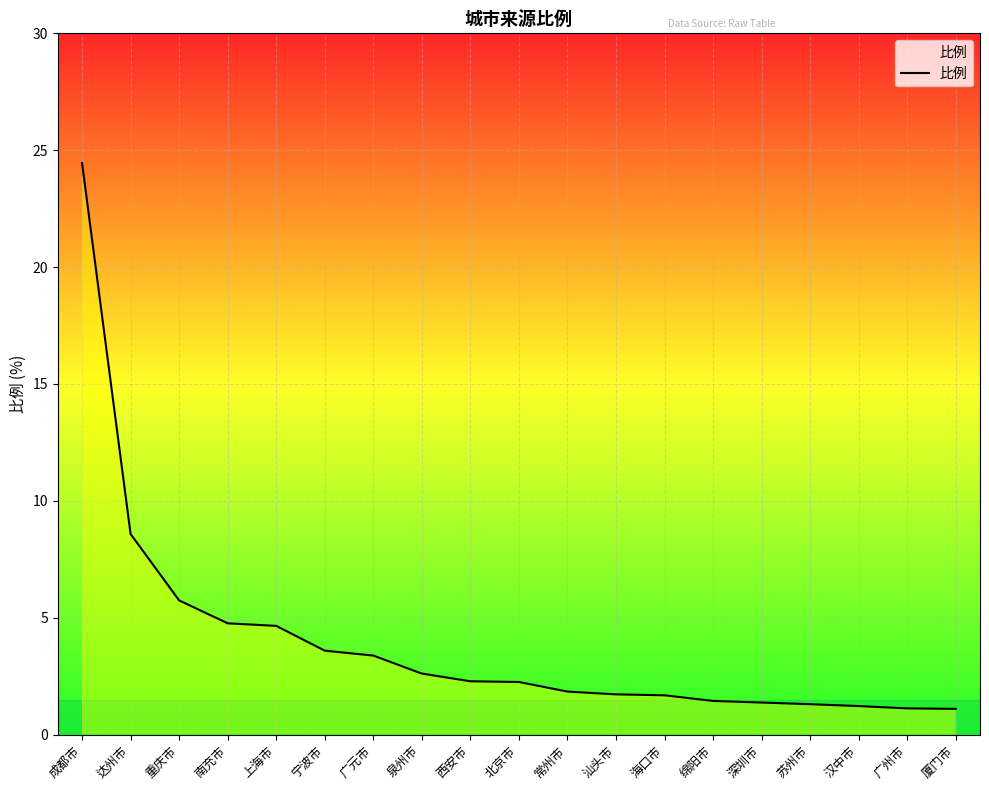

What position from the right is 广州市?

2